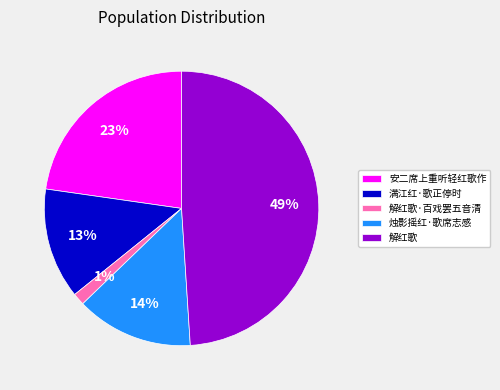

Is there a majority slice in this chart?

No